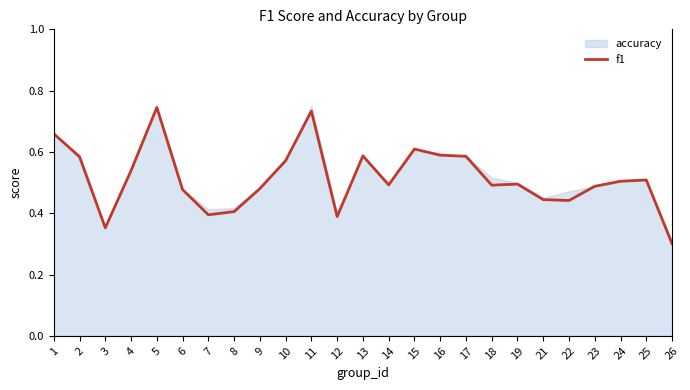

True or false: f1 has a value of 1.0 at 17.

False